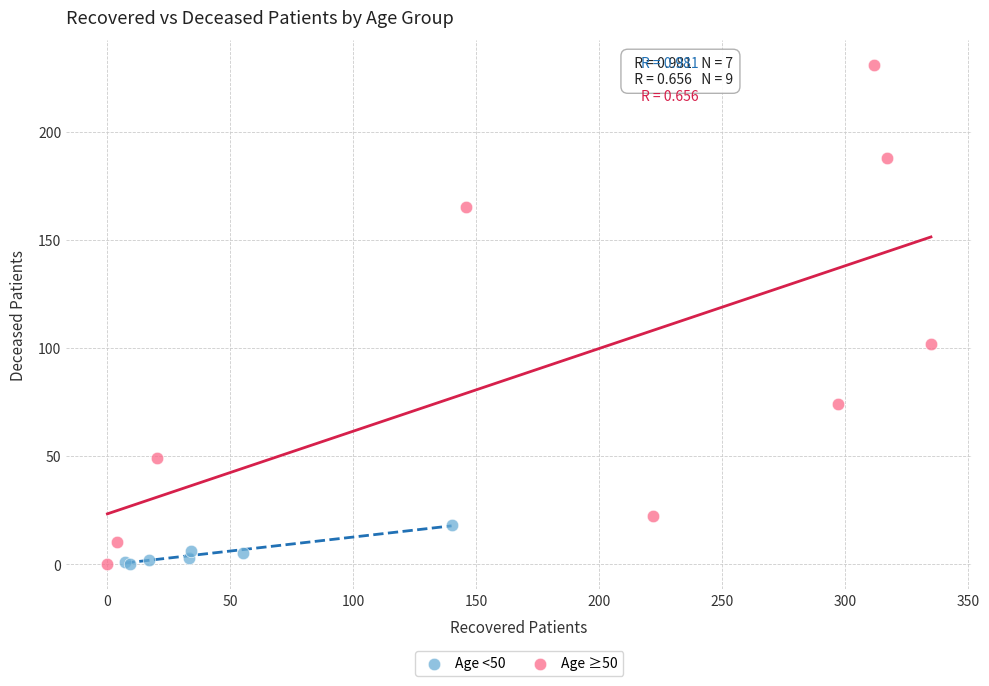

Which series contains the highest Y value?

Age ≥50